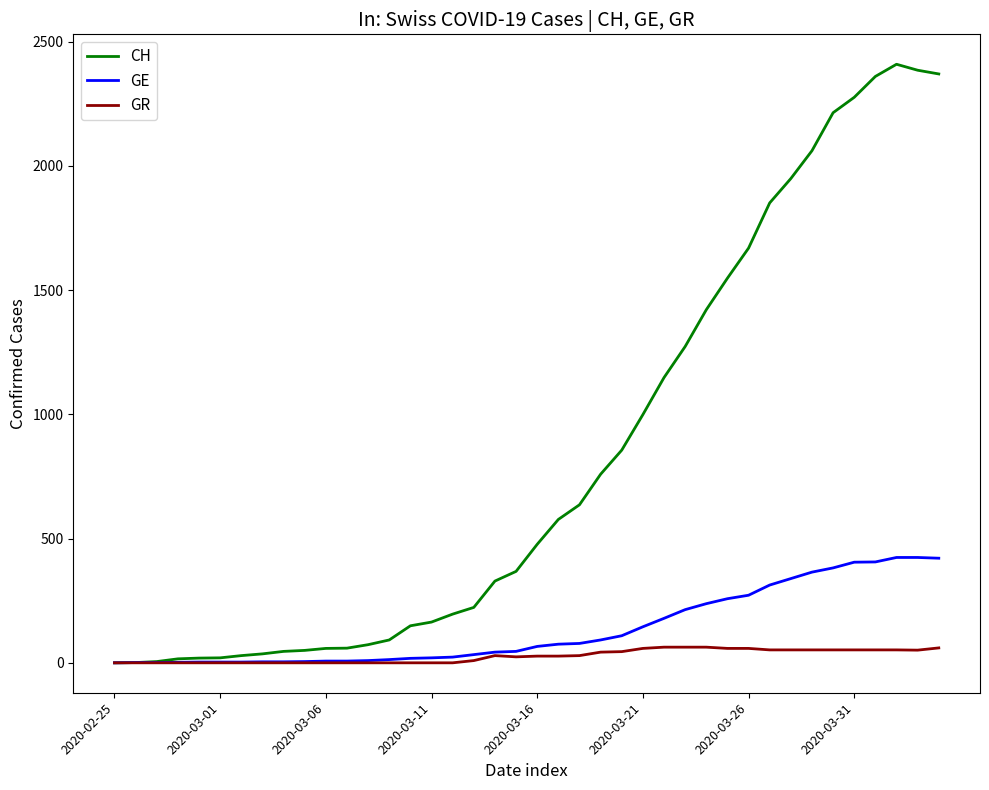

Which series has the widest spread of values?

CH